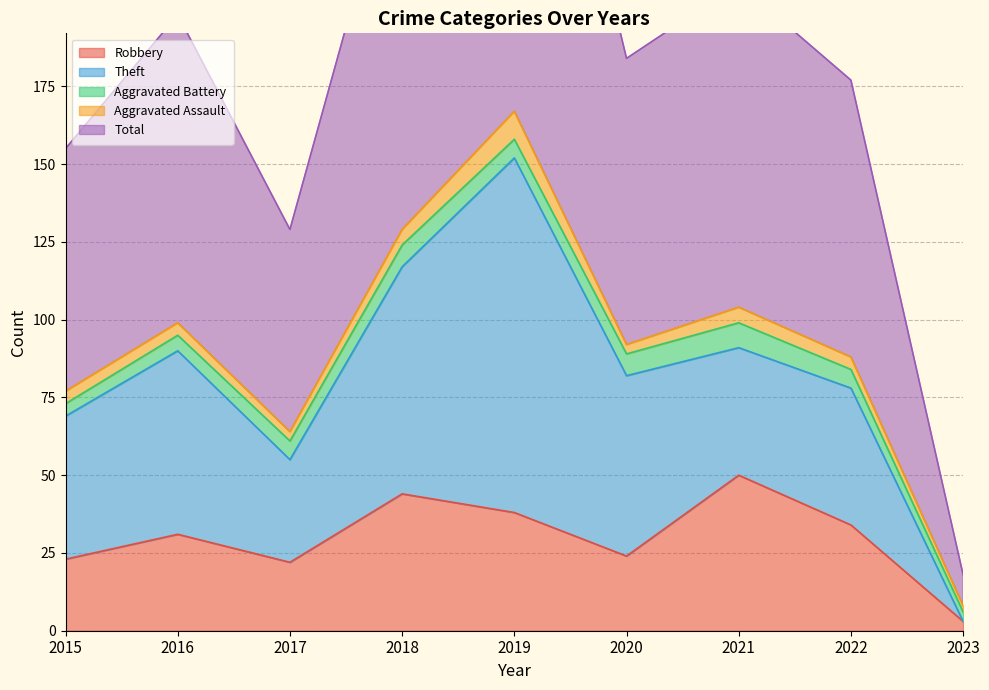

Where is the first local maximum for Aggravated Battery?

2018